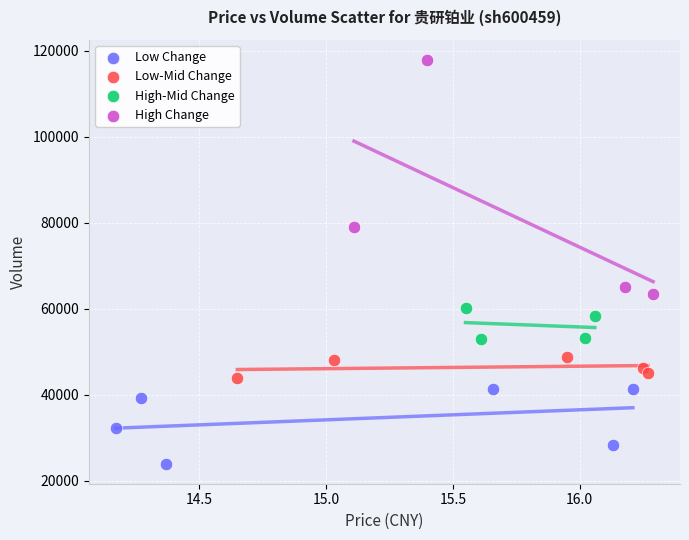

Which series contains the highest Y value?

High Change